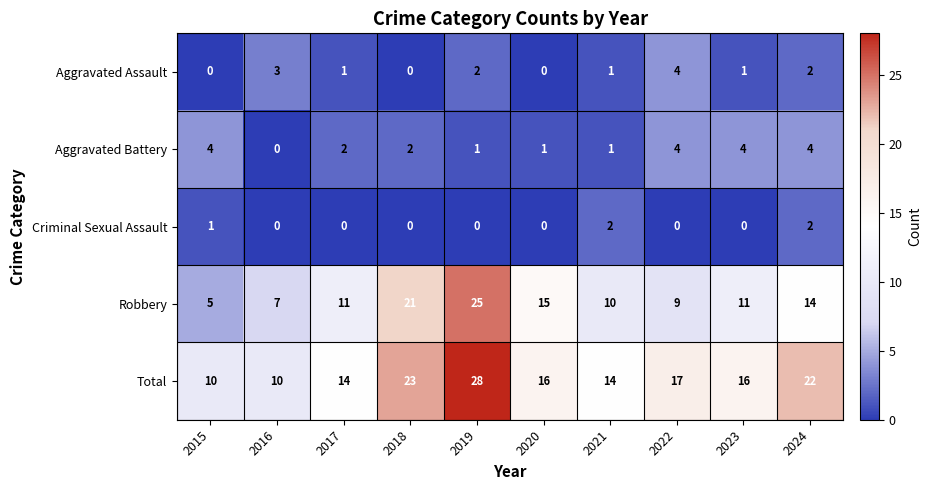

The value of Aggravated Assault at 2023 is 1. True or false?

True